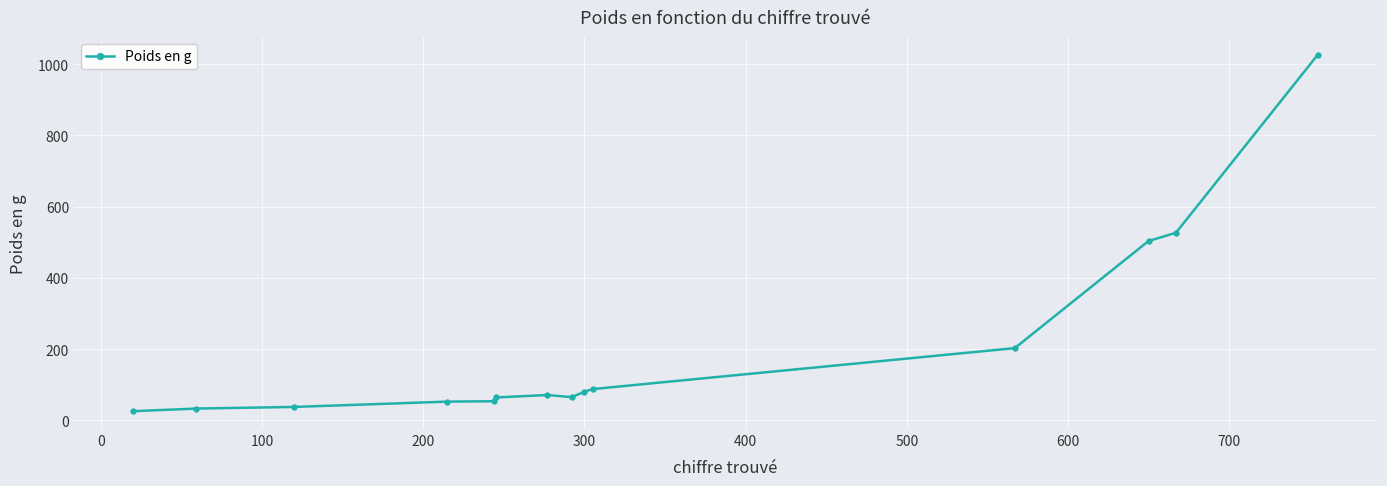

What is the average value?

202.2